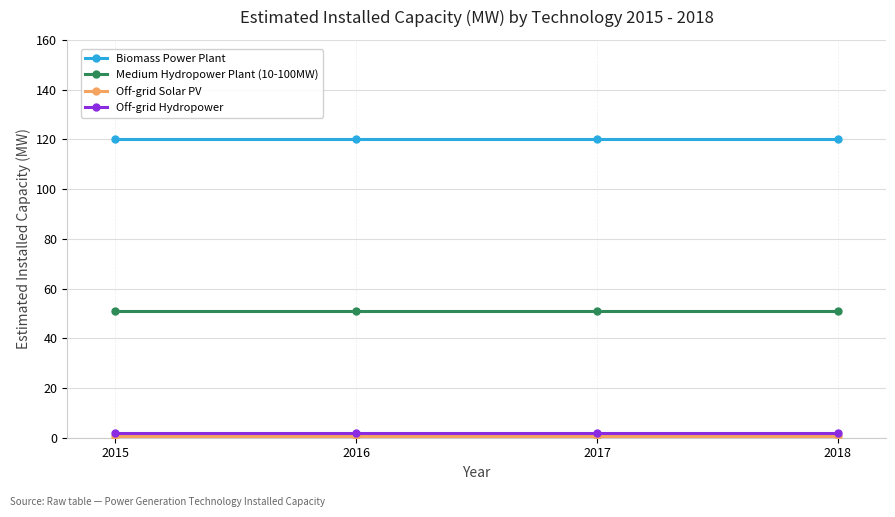

Is it true that Medium Hydropower Plant (10-100MW) equals 51.0 at 2018?

True